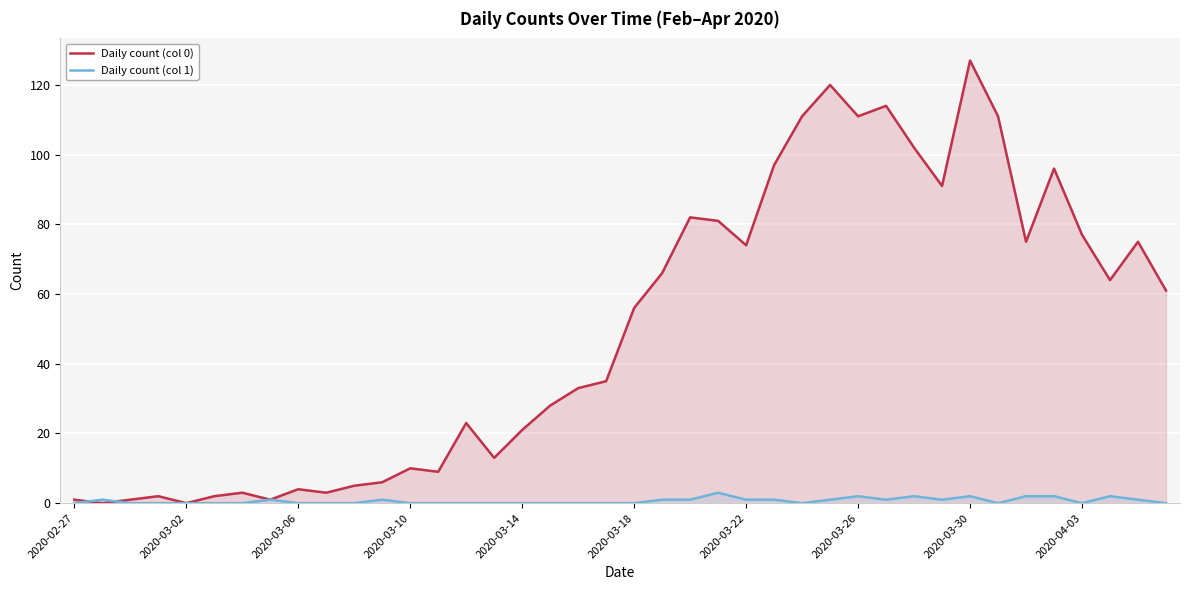

How many intersections are there between Daily count (col 0) and Daily count (col 1)?

2